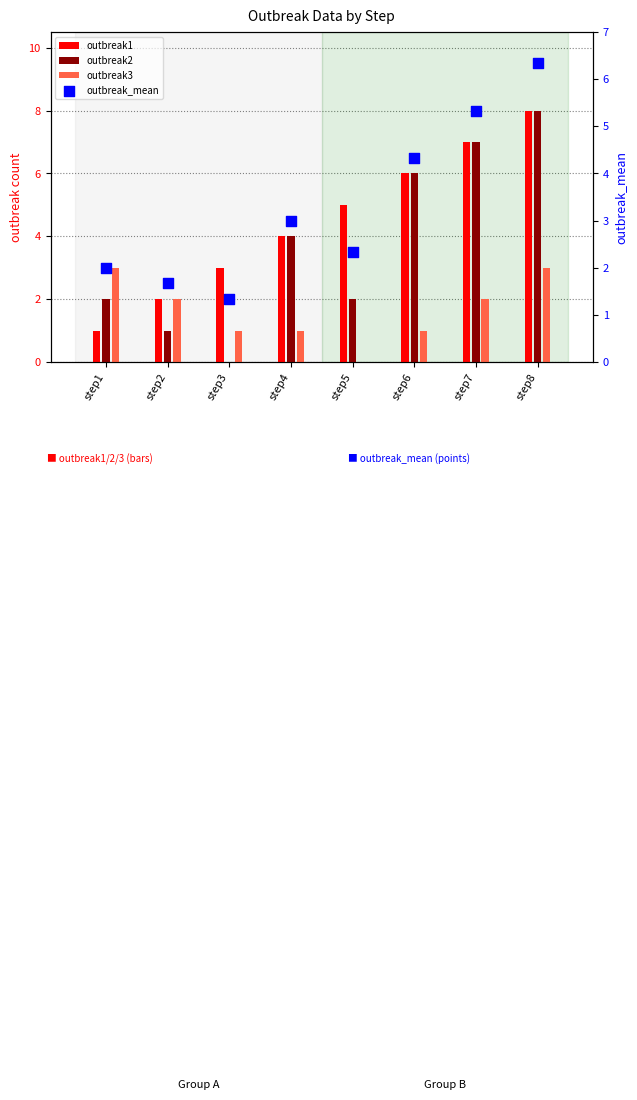

Which series has the widest spread of Y values?

outbreak2